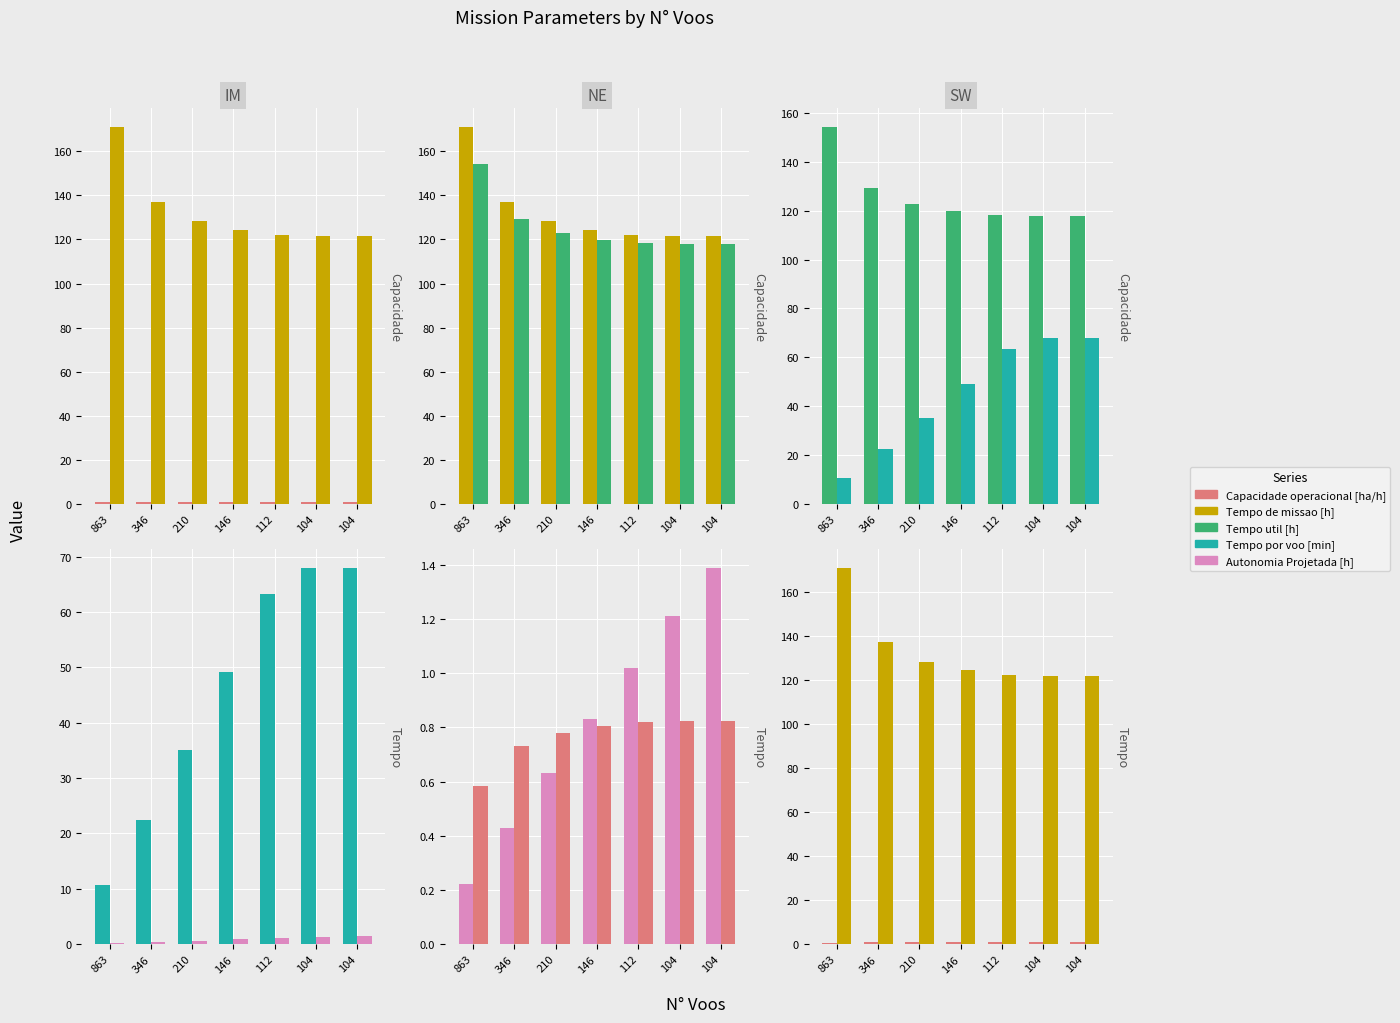

What is the average value of the Tempo de missao [h] series?

132.3